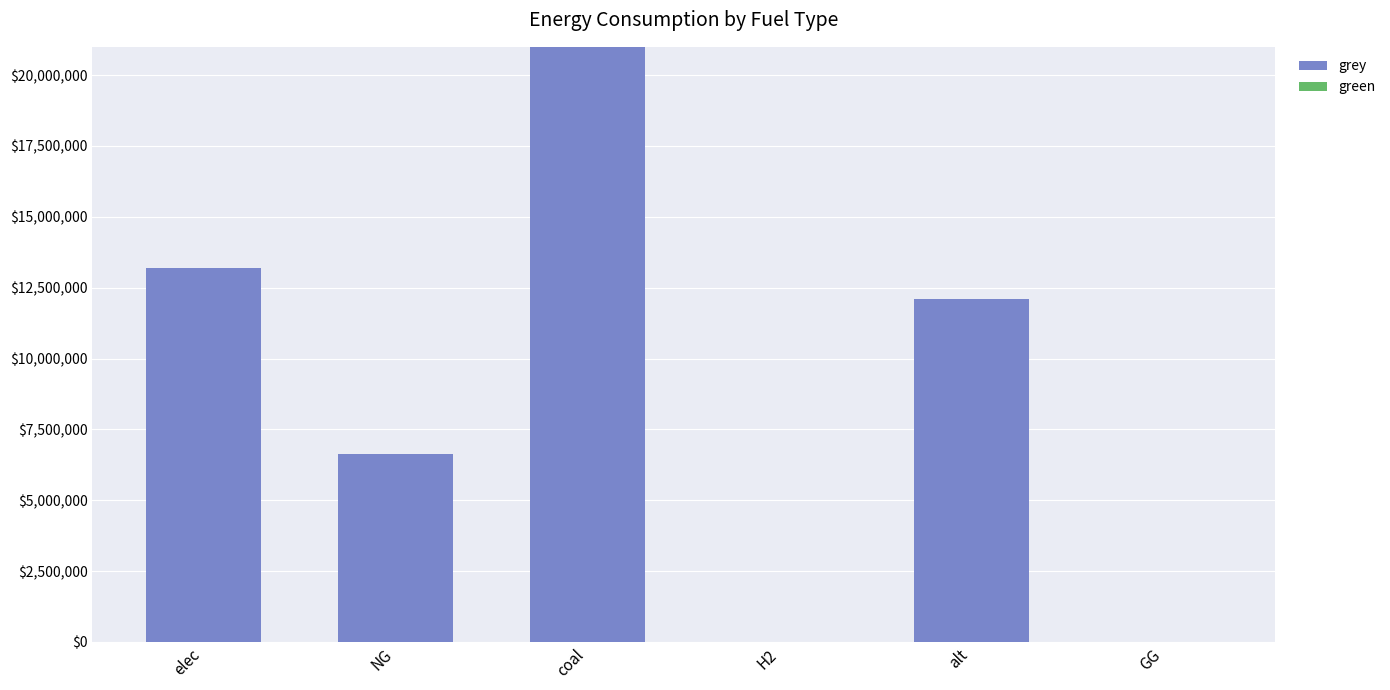

Approximately how many times larger is the value at NG compared to elec?

0.5